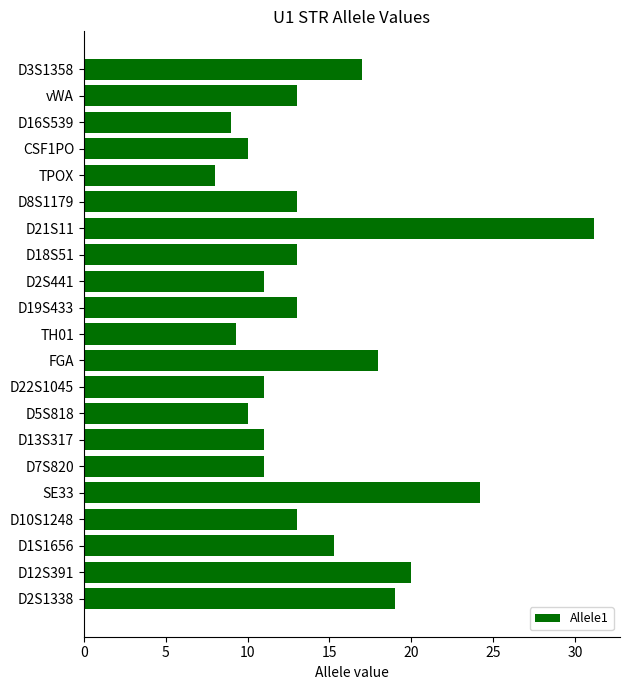

Does the chart contain any negative values?

No